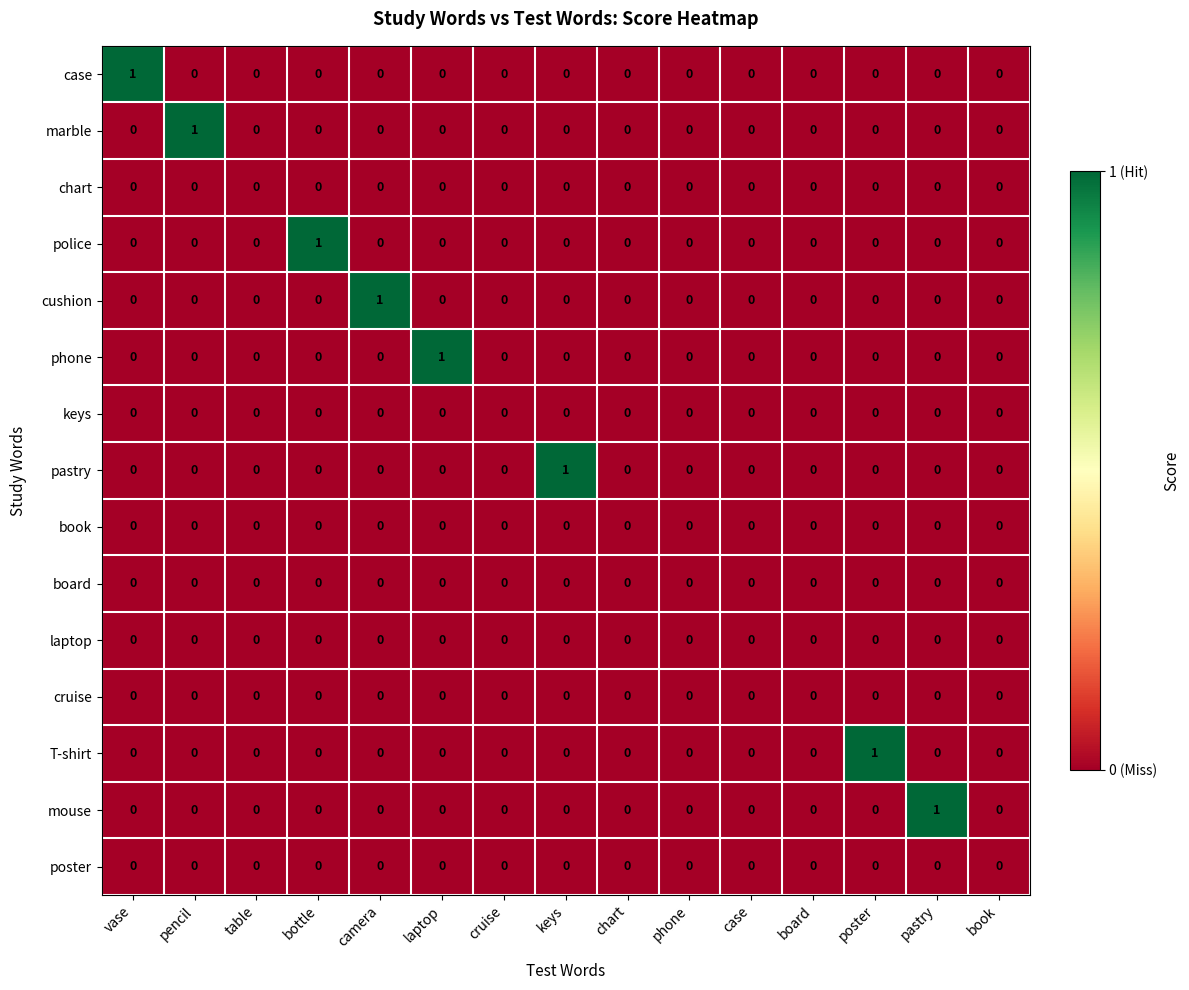

Which series changed the most between table and keys?

pastry